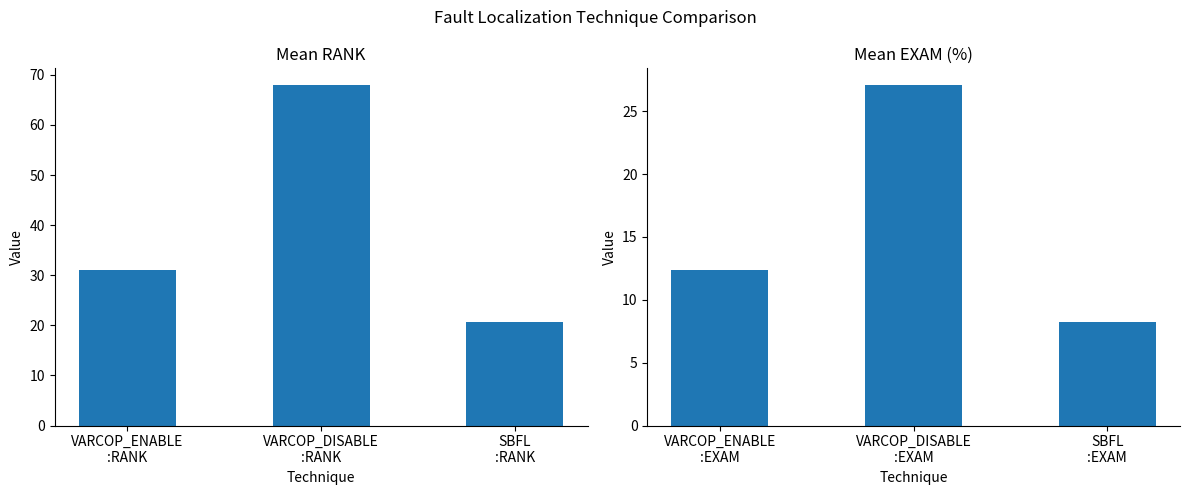

Reading left to right, what are all the values shown in this chart?

Mean RANK: 31.1	67.9	20.6
Mean EXAM (%): 12.4	27.1	8.2